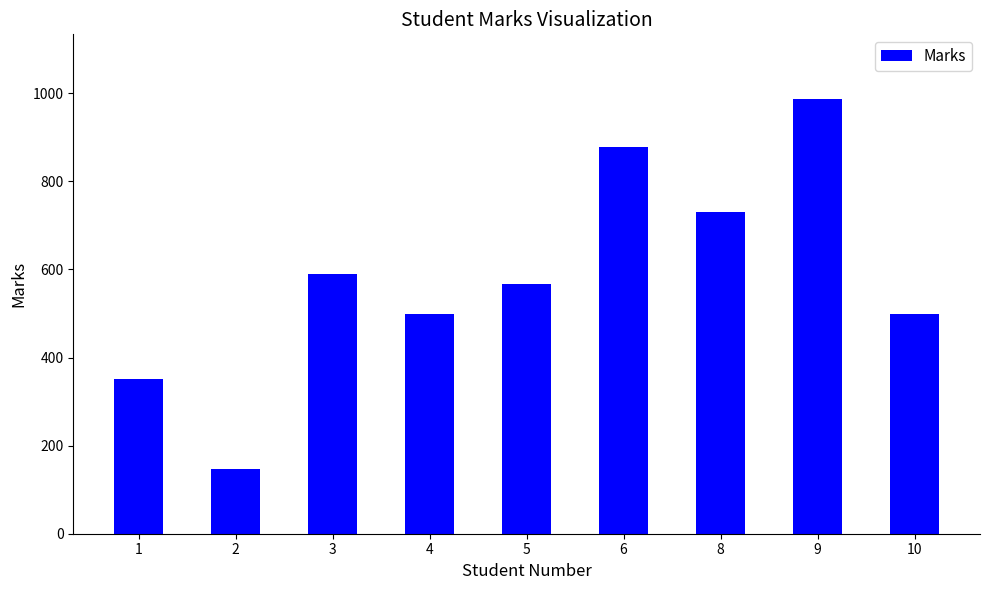

What is the sum of the values at 8 and 5?

1298